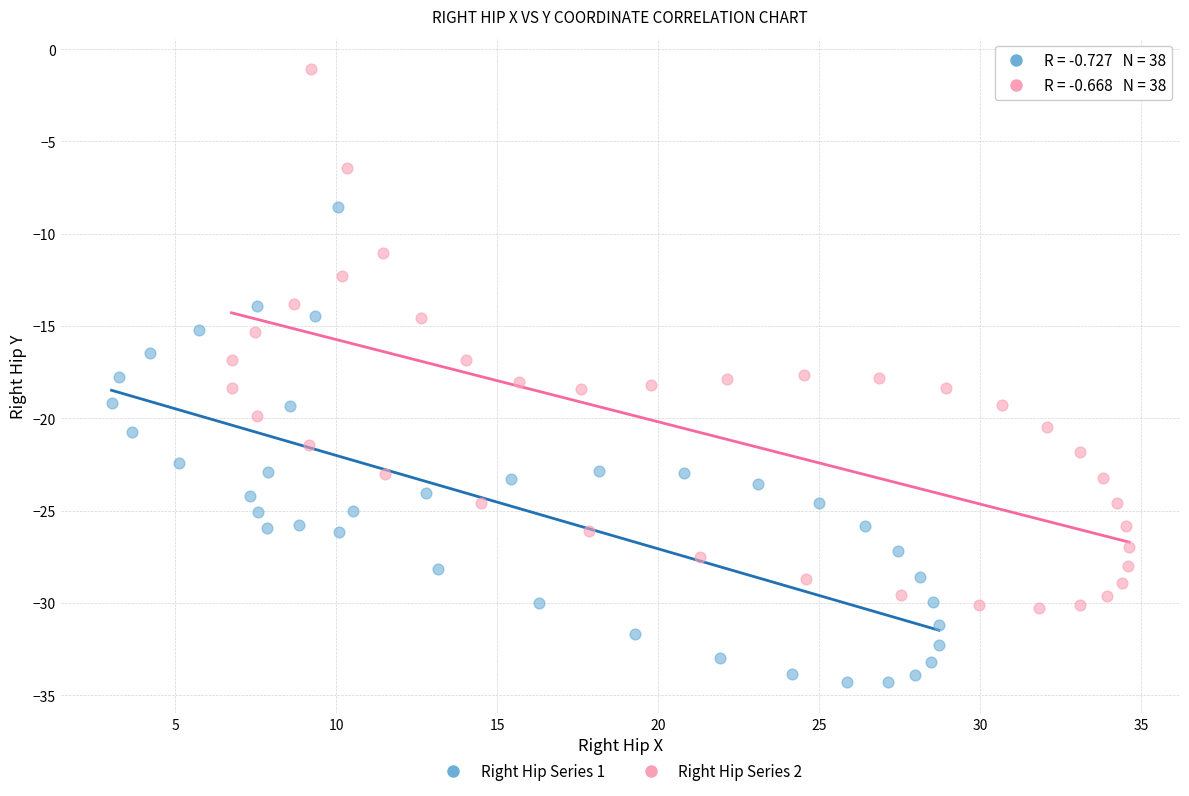

Which series has the largest Y range (max minus min)?

Right Hip Series 2